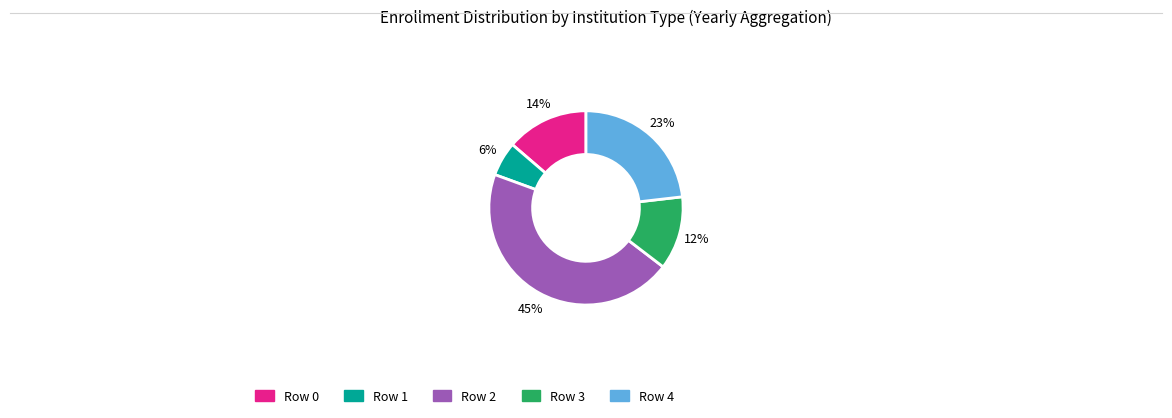

Is there a majority slice in this chart?

No